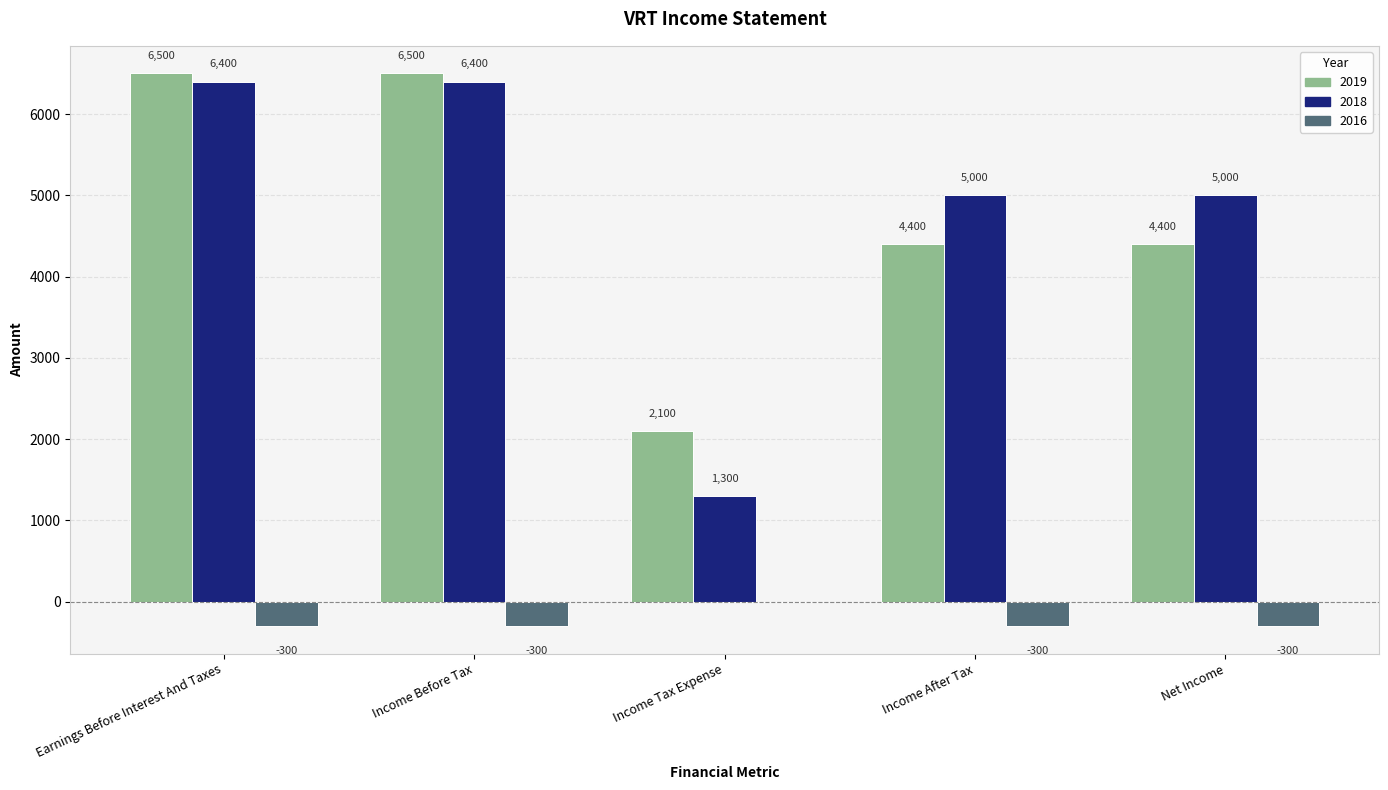

Which series has the largest total across all categories?

2018